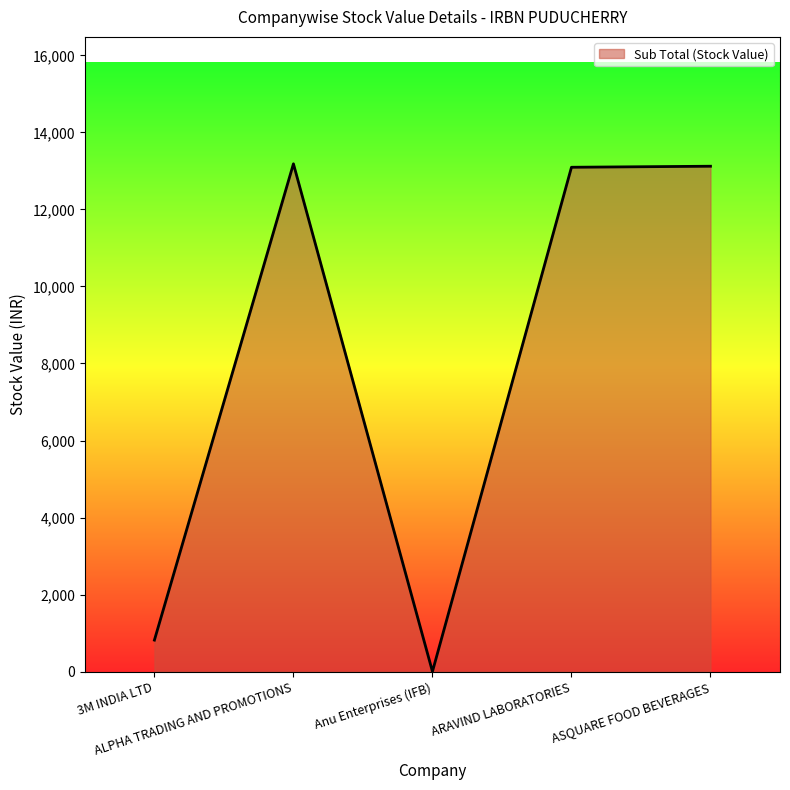

Count the number of categories in the chart.

5